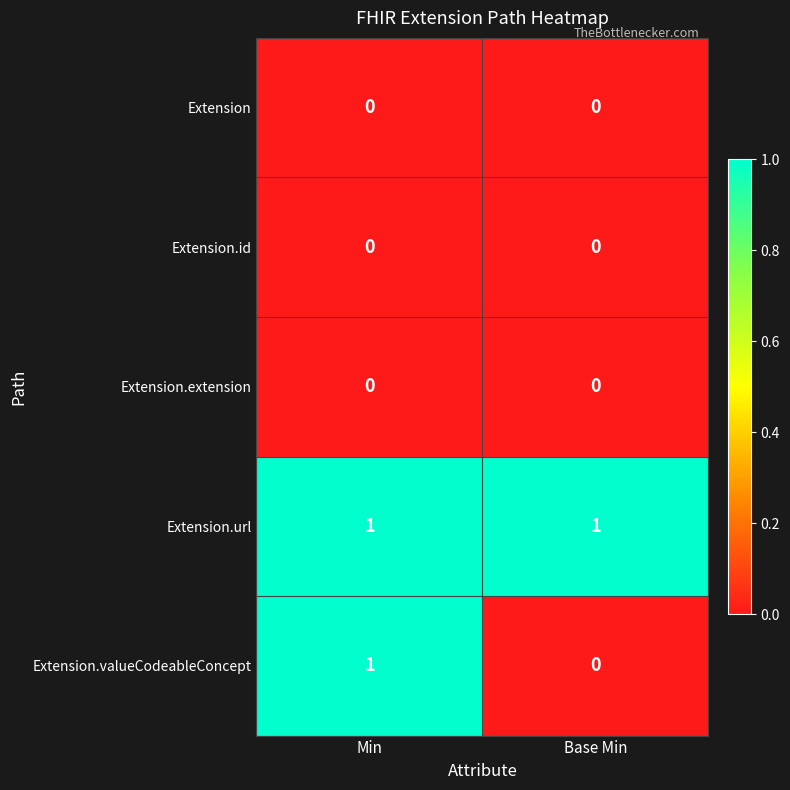

At how many categories does at least one series exceed 0?

2